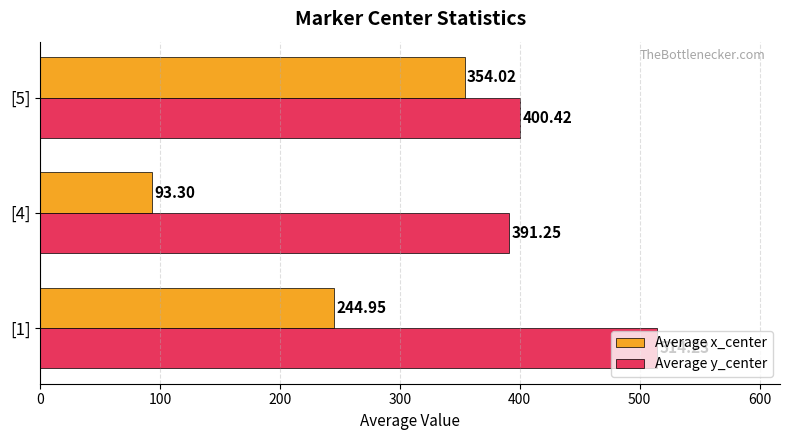

What is the difference between the second highest and minimum values in the Average x_center series?

151.6